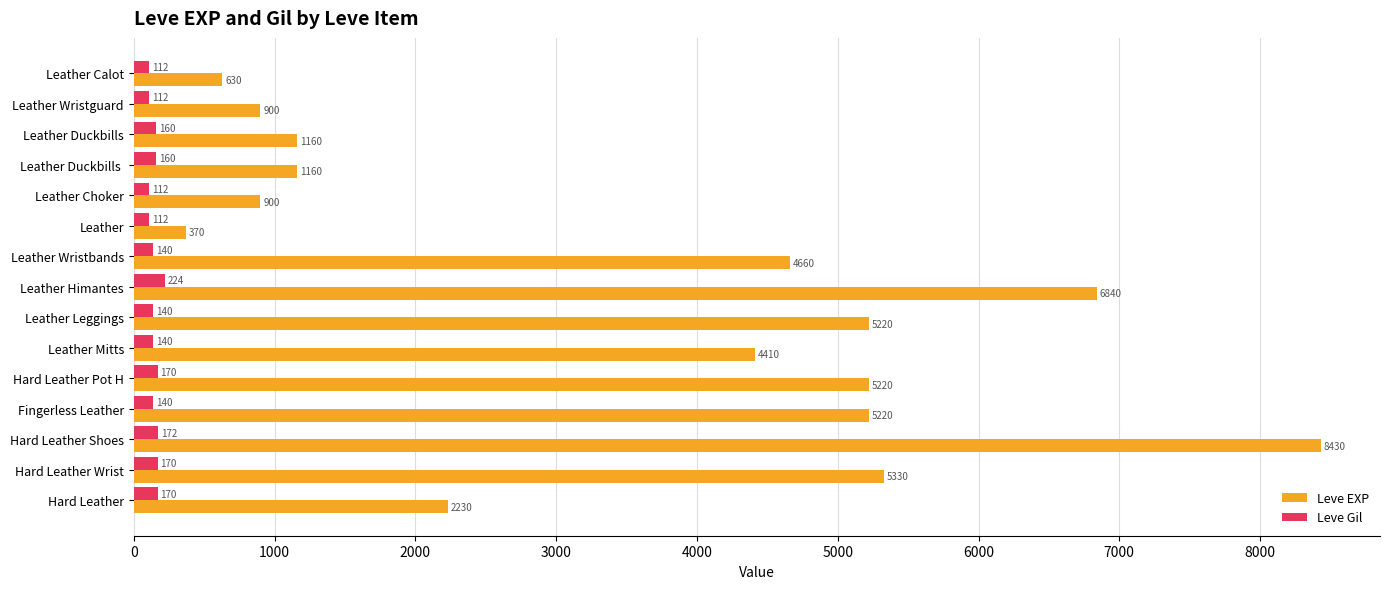

What is the difference between the second highest and minimum values in the Leve Gil series?

60